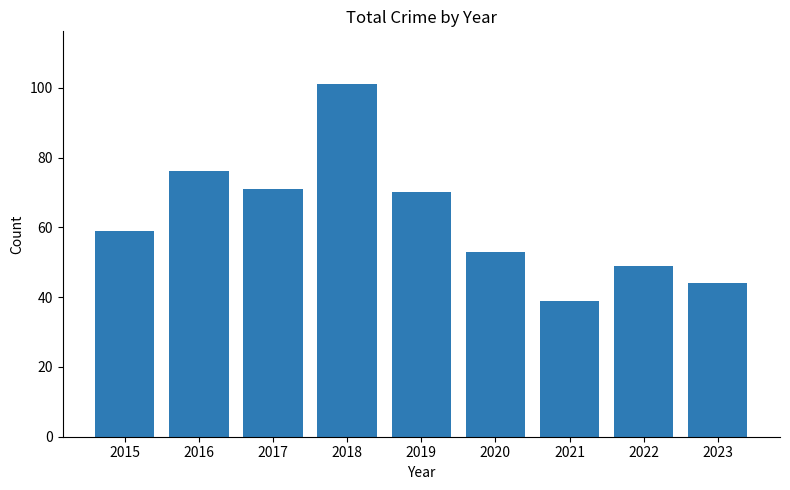

What is the change in value from 2016 to 2020?

-23